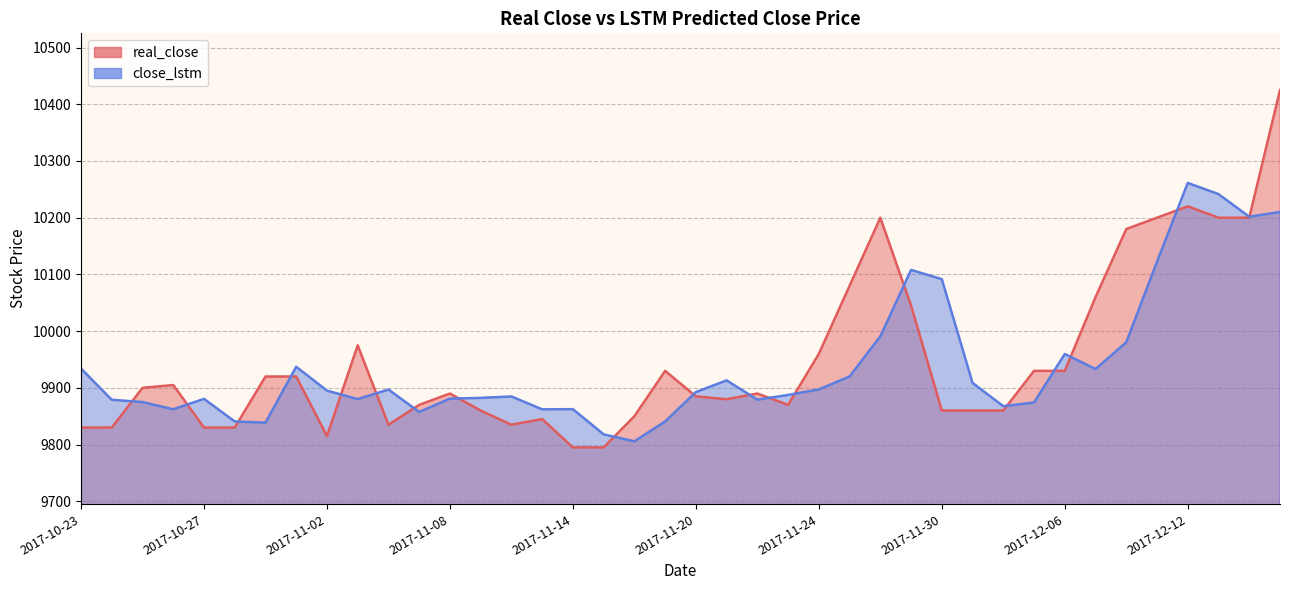

What is the difference between the maximum and minimum values in the close_lstm series?

455.5